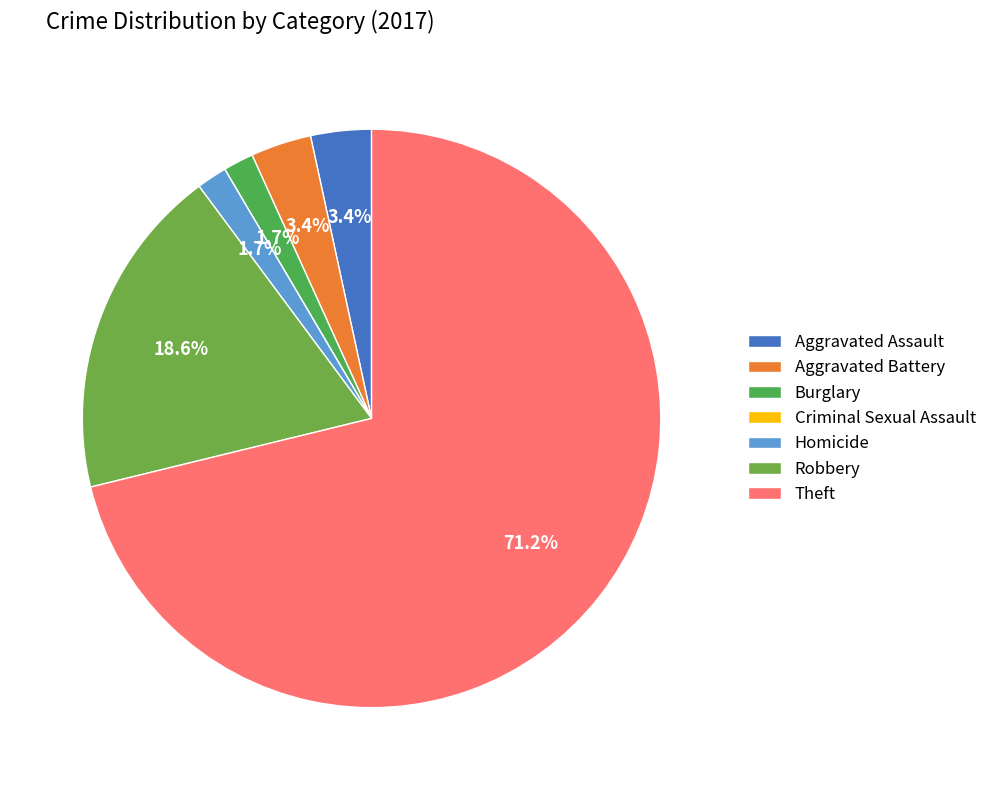

To the nearest percent, what is the difference between the Aggravated Battery and Robbery slice percentages?

15%